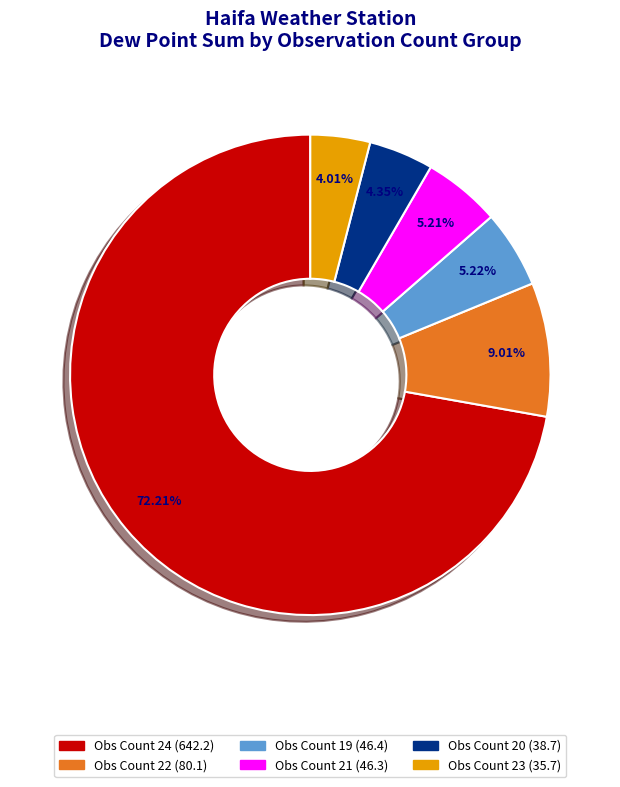

Is there any slice that represents more than half of the pie?

Yes